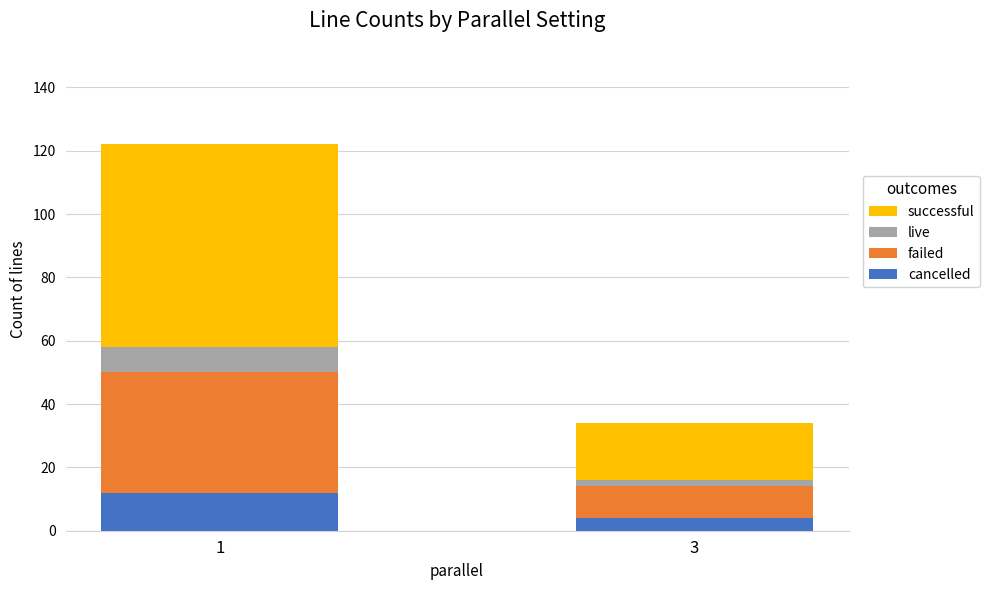

What is the highest value of the cancelled series?

12